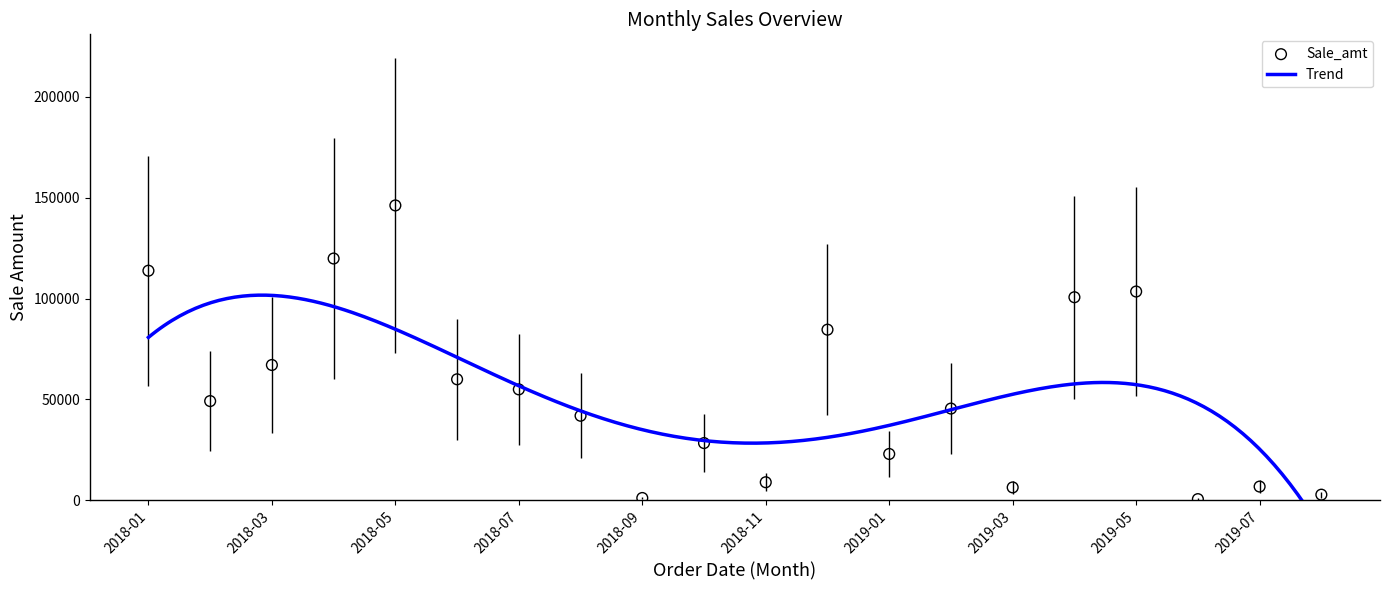

Which series contains the highest Y value?

Sale_amt